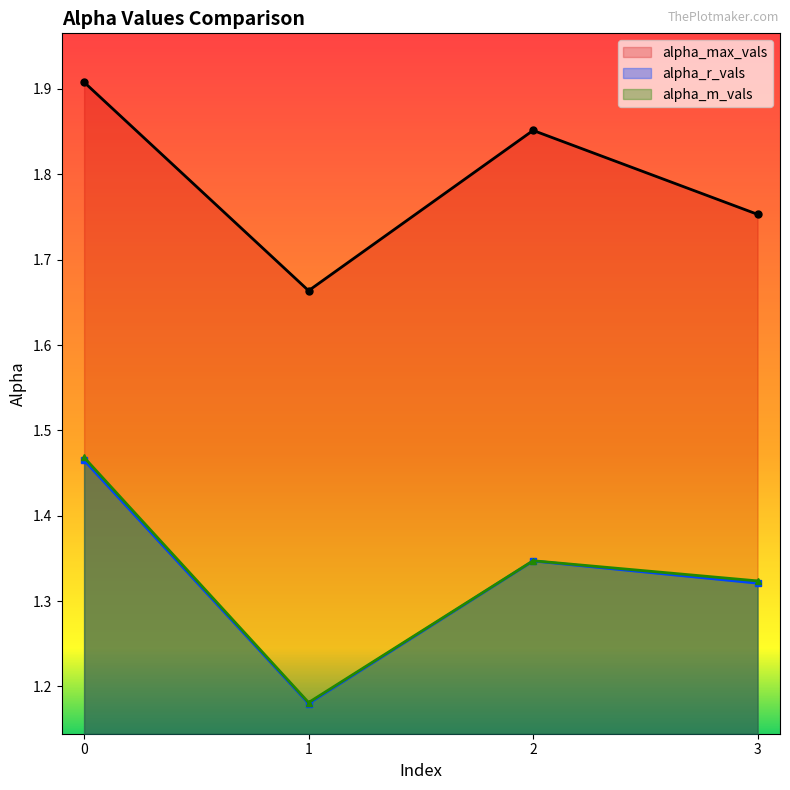

Is it true that alpha_m_vals equals 0.7 at 0?

False